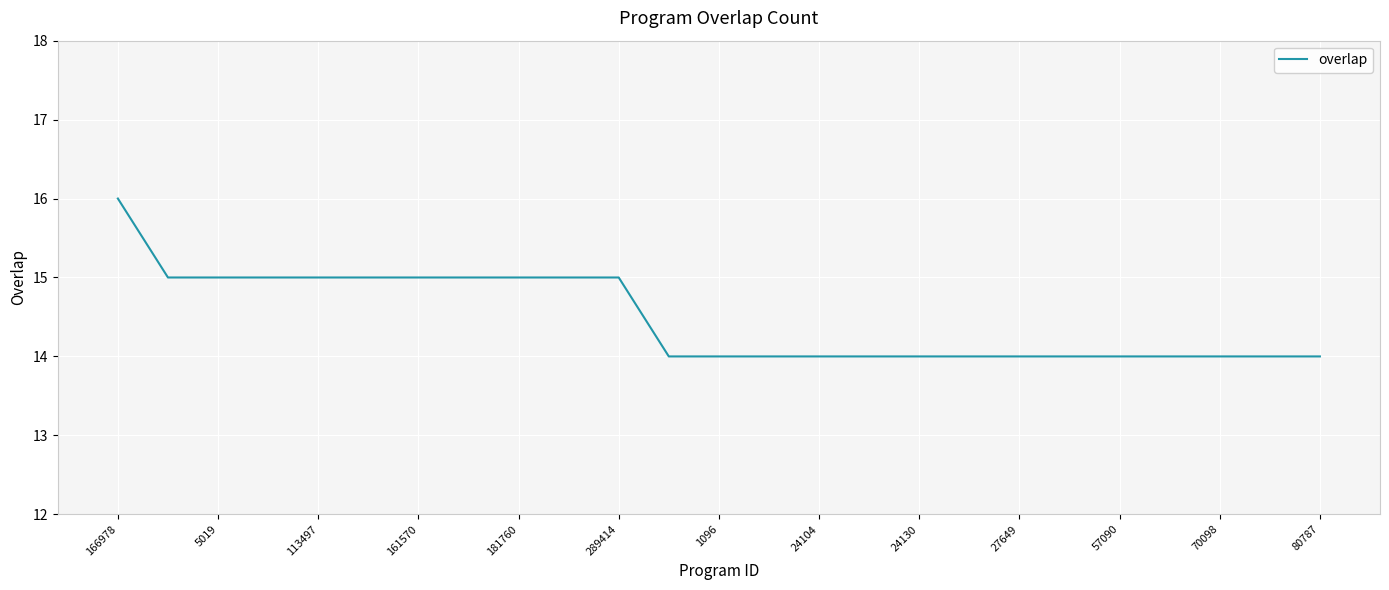

What is the greatest value displayed?

16